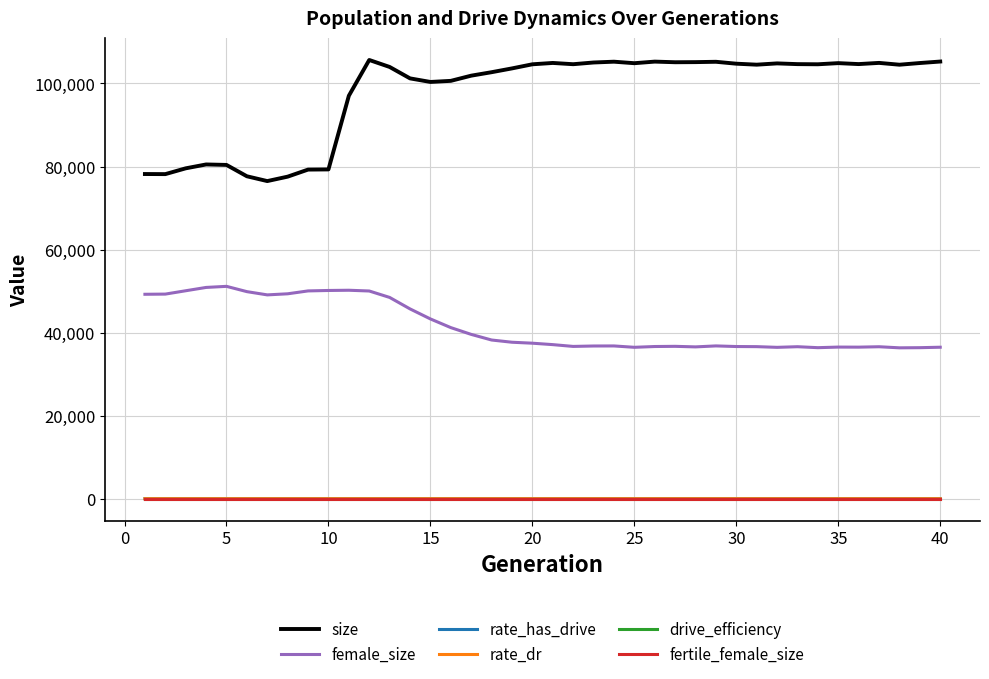

True or false: fertile_female_size and size intersect in this chart.

False